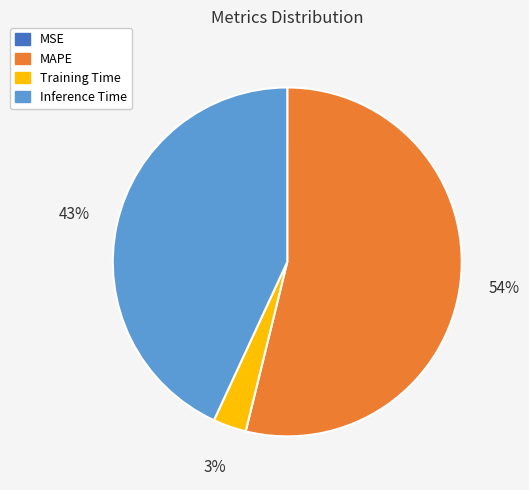

To the nearest percent, what is the difference between the MAPE and Training Time slice percentages?

51%